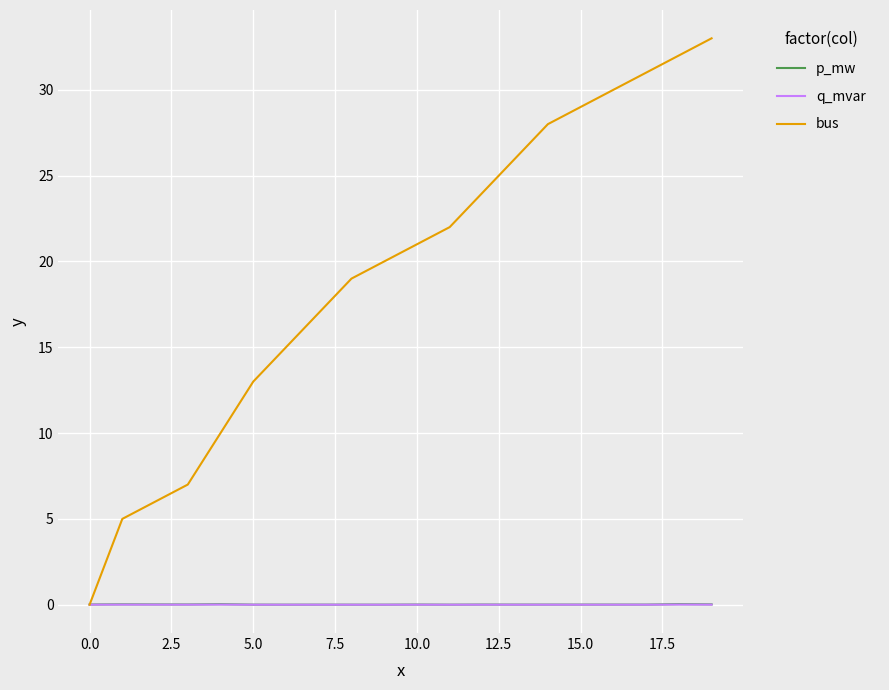

How many values in the bus series are below 21?

10